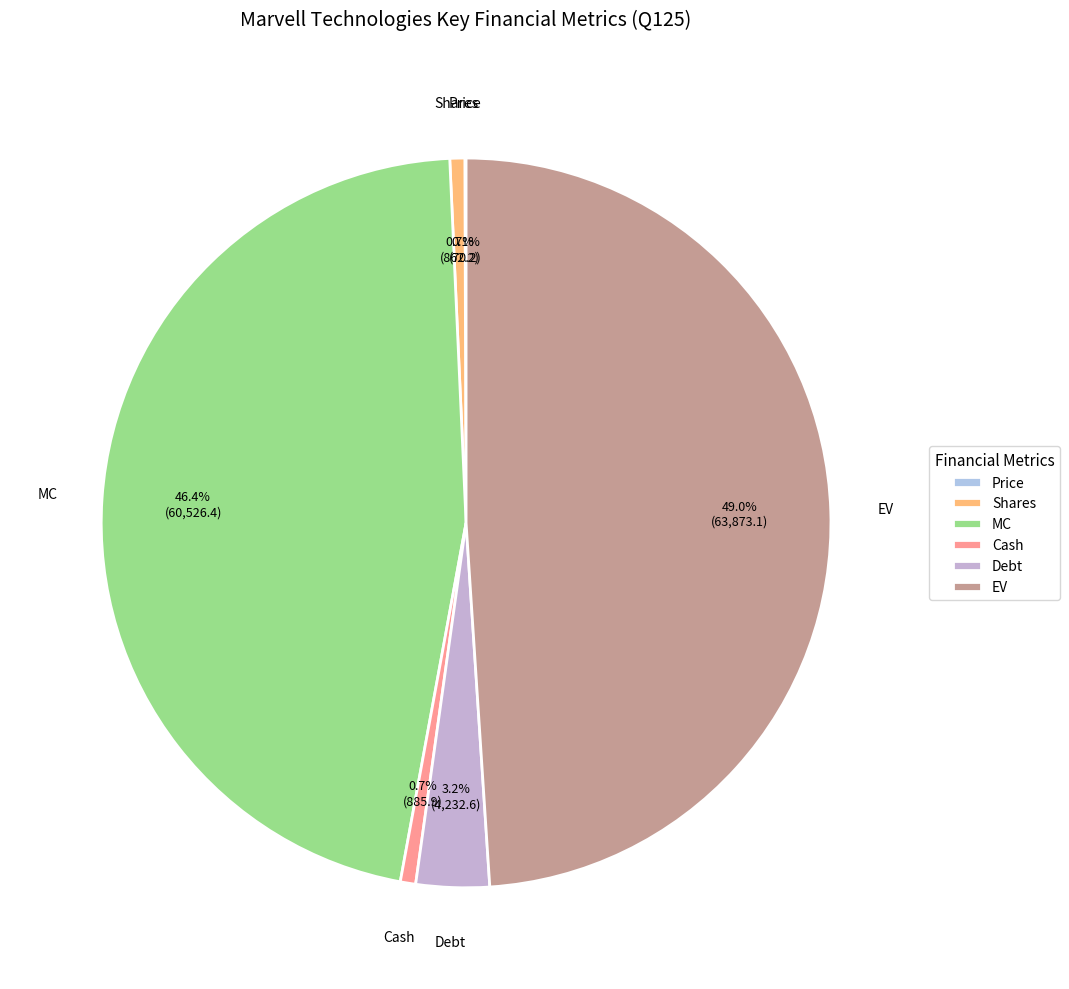

To the nearest percent, what is the difference between the largest and smallest slice percentages?

49%